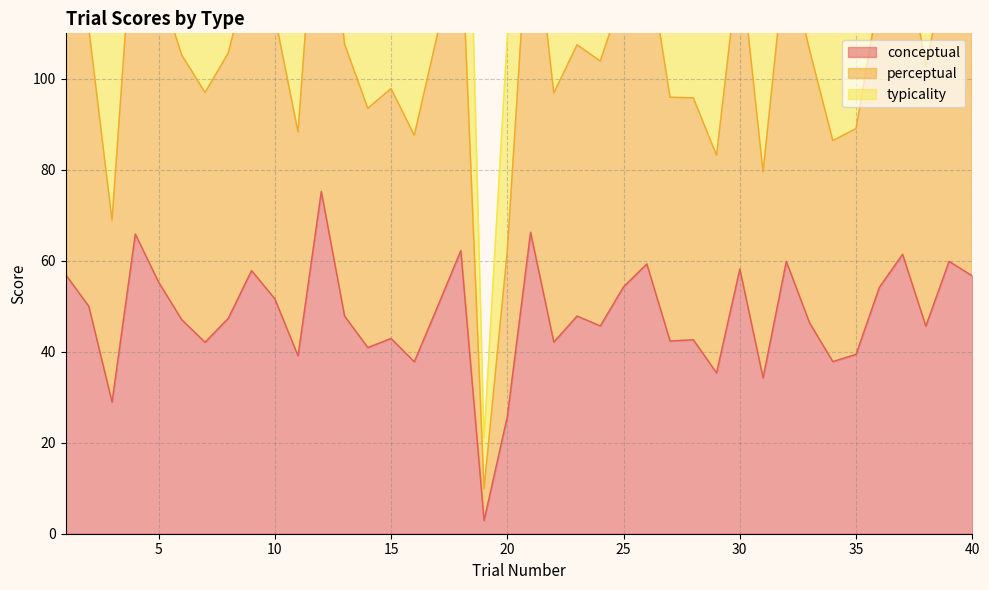

Which series has the largest total across all categories?

perceptual